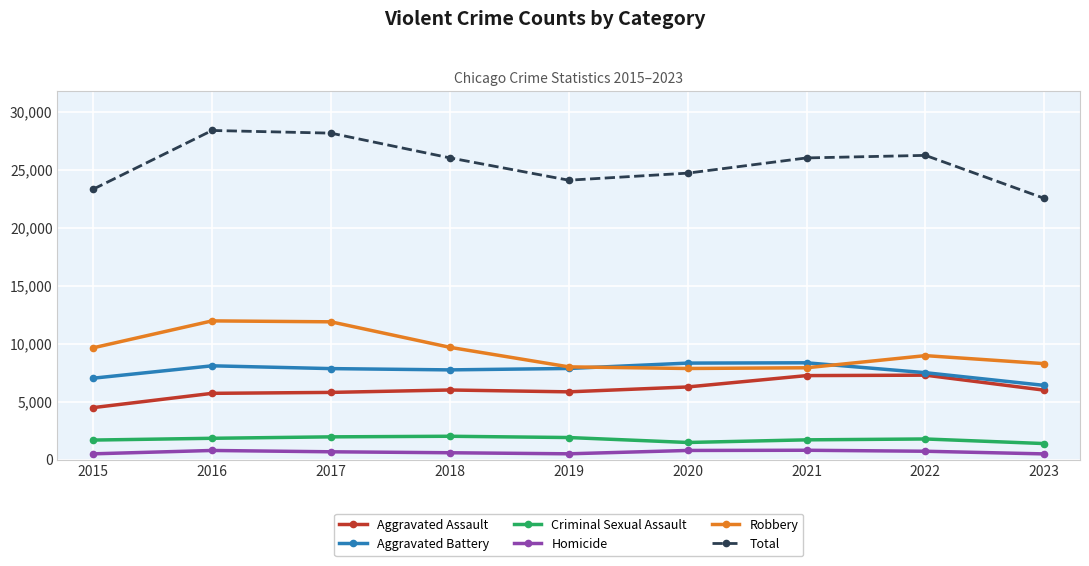

What are all the series names shown in the legend?

Aggravated Assault, Aggravated Battery, Criminal Sexual Assault, Homicide, Robbery, Total